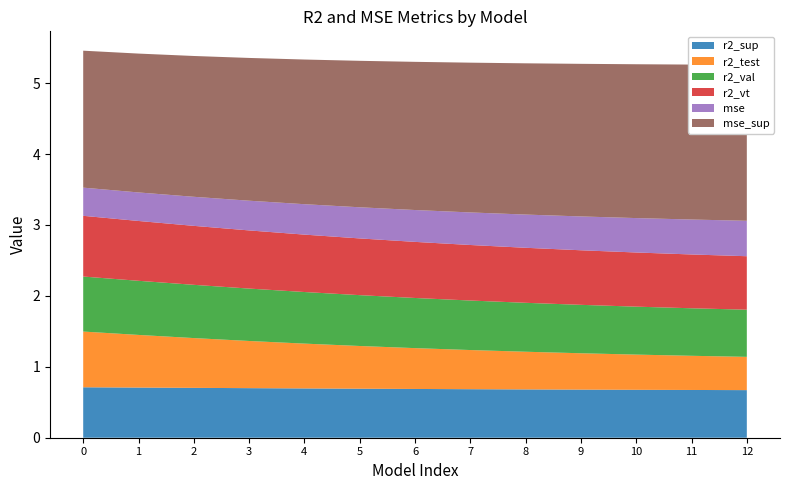

Reading left to right, what are all the values shown in this chart?

r2_sup: model_8_7_0=0.7	model_8_7_1=0.7	model_8_7_2=0.7	model_8_7_3=0.7	model_8_7_4=0.7	model_8_7_5=0.7	model_8_7_6=0.7	model_8_7_7=0.7	model_8_7_8=0.7	model_8_7_9=0.7	model_8_7_10=0.7	model_8_7_11=0.7	model_8_7_12=0.7
r2_test: model_8_7_0=0.8	model_8_7_1=0.7	model_8_7_2=0.7	model_8_7_3=0.7	model_8_7_4=0.6	model_8_7_5=0.6	model_8_7_6=0.6	model_8_7_7=0.6	model_8_7_8=0.5	model_8_7_9=0.5	model_8_7_10=0.5	model_8_7_11=0.5	model_8_7_12=0.5
r2_val: model_8_7_0=0.8	model_8_7_1=0.8	model_8_7_2=0.8	model_8_7_3=0.7	model_8_7_4=0.7	model_8_7_5=0.7	model_8_7_6=0.7	model_8_7_7=0.7	model_8_7_8=0.7	model_8_7_9=0.7	model_8_7_10=0.7	model_8_7_11=0.7	model_8_7_12=0.7
r2_vt: model_8_7_0=0.9	model_8_7_1=0.8	model_8_7_2=0.8	model_8_7_3=0.8	model_8_7_4=0.8	model_8_7_5=0.8	model_8_7_6=0.8	model_8_7_7=0.8	model_8_7_8=0.8	model_8_7_9=0.8	model_8_7_10=0.8	model_8_7_11=0.8	model_8_7_12=0.8
mse: model_8_7_0=0.4	model_8_7_1=0.4	model_8_7_2=0.4	model_8_7_3=0.4	model_8_7_4=0.4	model_8_7_5=0.4	model_8_7_6=0.4	model_8_7_7=0.5	model_8_7_8=0.5	model_8_7_9=0.5	model_8_7_10=0.5	model_8_7_11=0.5	model_8_7_12=0.5
mse_sup: model_8_7_0=1.9	model_8_7_1=2.0	model_8_7_2=2.0	model_8_7_3=2.0	model_8_7_4=2.0	model_8_7_5=2.1	model_8_7_6=2.1	model_8_7_7=2.1	model_8_7_8=2.1	model_8_7_9=2.2	model_8_7_10=2.2	model_8_7_11=2.2	model_8_7_12=2.2